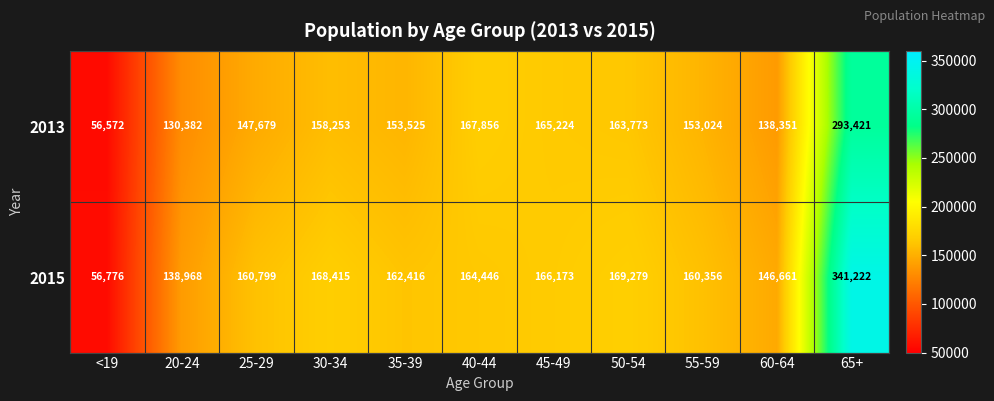

At how many categories does at least one series exceed 109910?

10